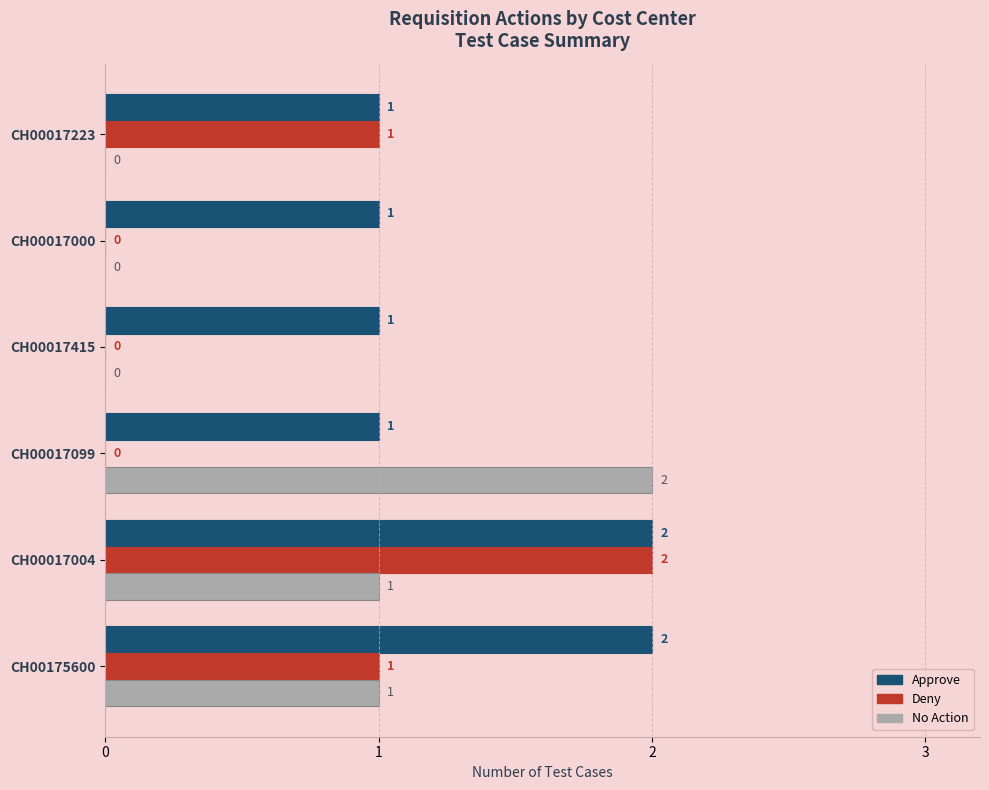

At which category is the sum across all series the highest?

CH00017004